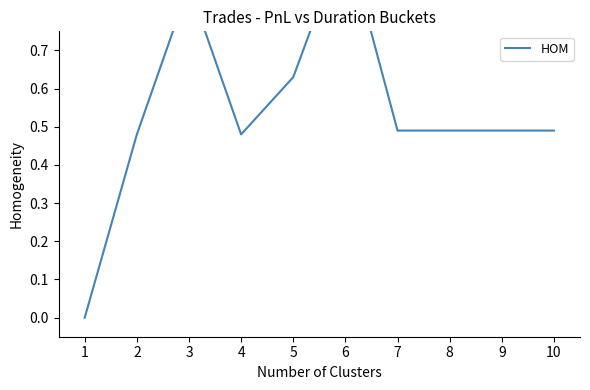

Reading right to left, transcribe all the data shown in this chart.

10=0.5	9=0.5	8=0.5	7=0.5	6=1.0	5=0.6	4=0.5	3=0.9	2=0.5	1=0.0